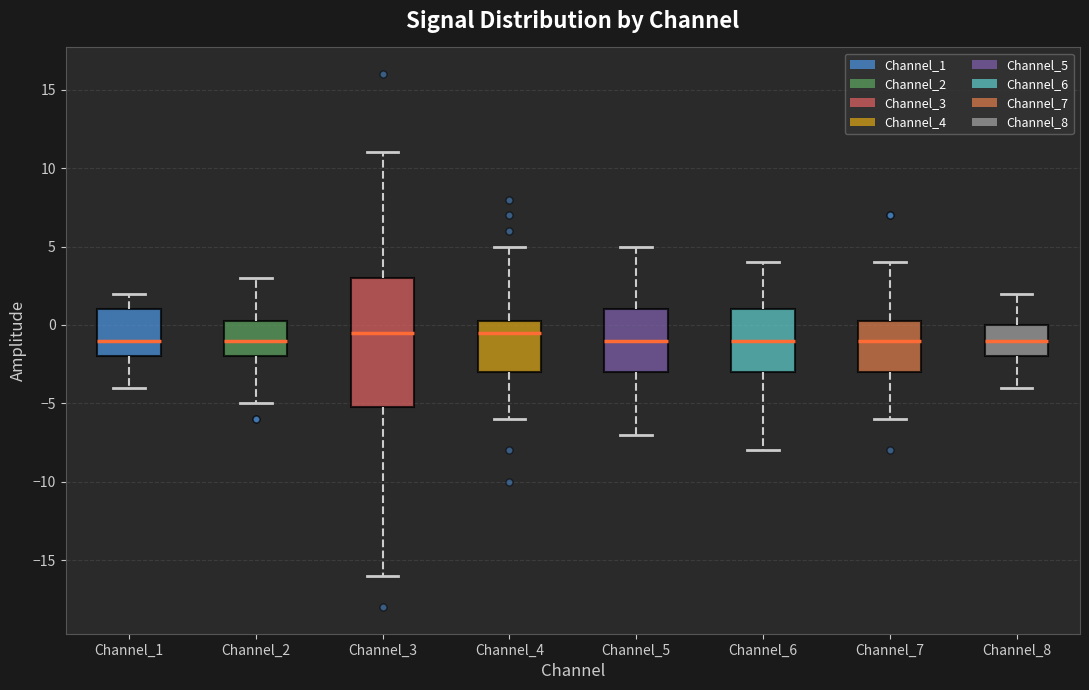

Where is the lower edge of the box for Channel_7 on the y-axis? The values are not printed on the chart, so give them approximately, as read against the axis.

-3.0